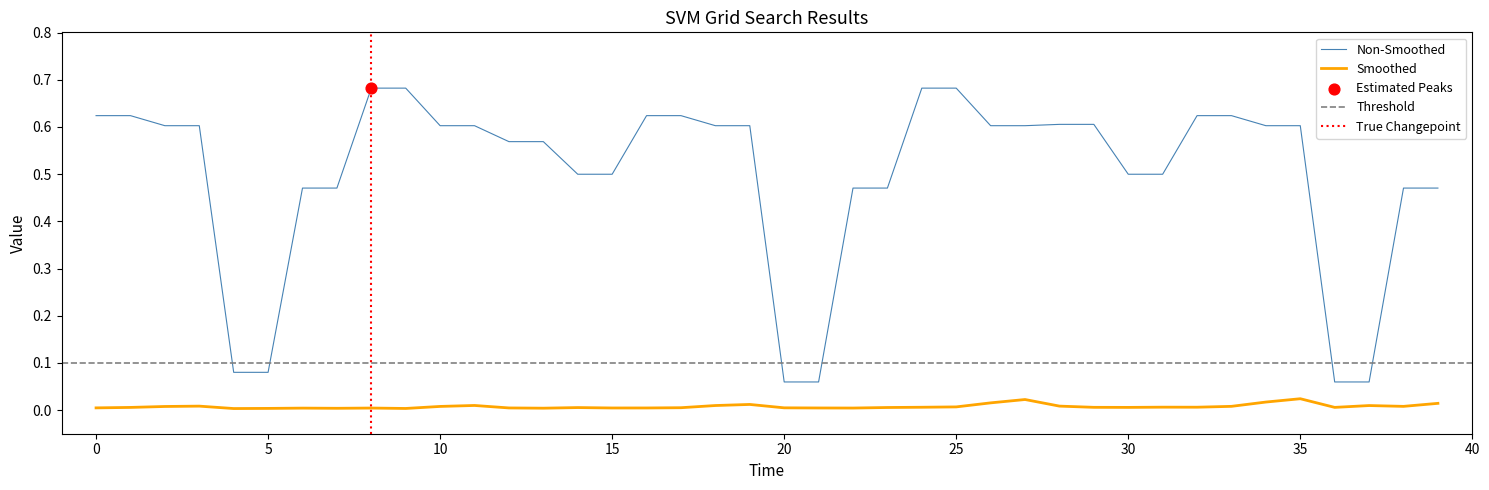

What is the total value across all series at 11?

0.6